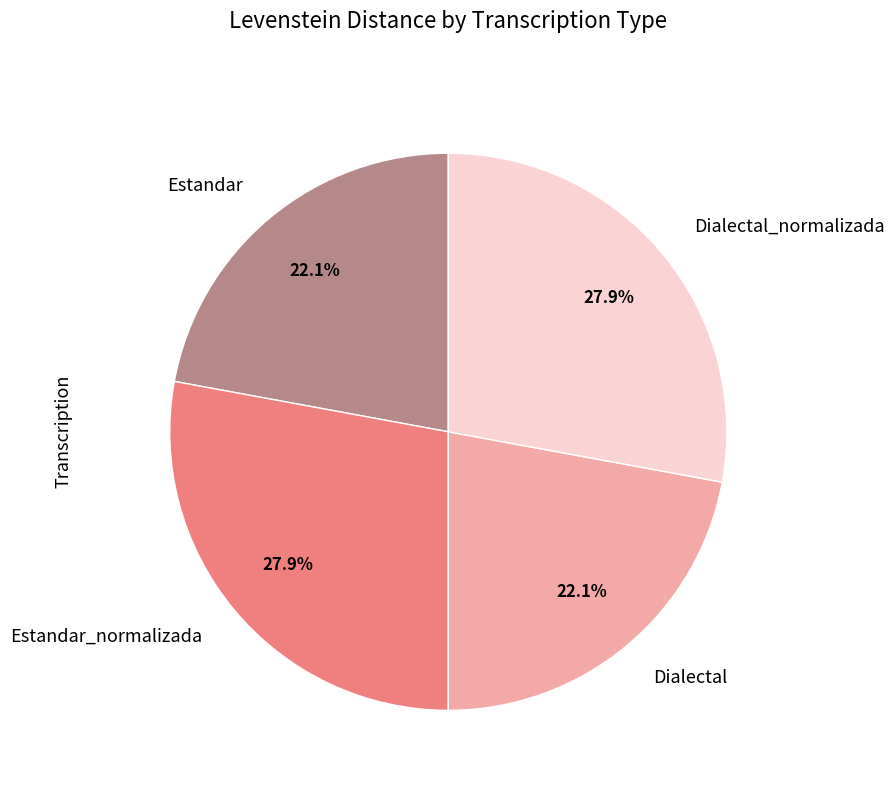

Which has a higher value, Dialectal_normalizada or Estandar?

Dialectal_normalizada